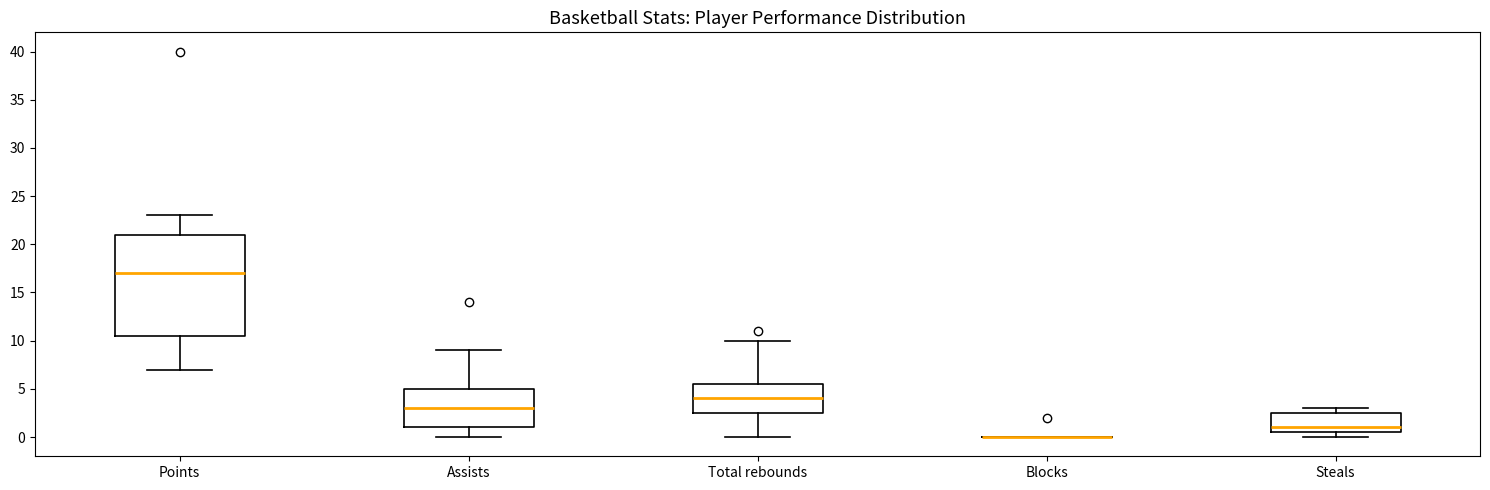

Reading left to right, transcribe this box plot: for each box, give where its median line is, the range the box spans, and where its two whiskers end, as read against the y-axis. The values are not printed on the chart, so give them approximately, as read against the axis.

Points: median 17.0, box 10.5 to 21.0, whiskers 7.0 to 23.0
Assists: median 3.0, box 1.0 to 5.0, whiskers 0.0 to 9.0
Total rebounds: median 4.0, box 2.5 to 5.5, whiskers 0.0 to 10.0
Blocks: box collapsed to a line at 0.0, whiskers 0.0 to 0.0
Steals: median 1.0, box 0.5 to 2.5, whiskers 0.0 to 3.0